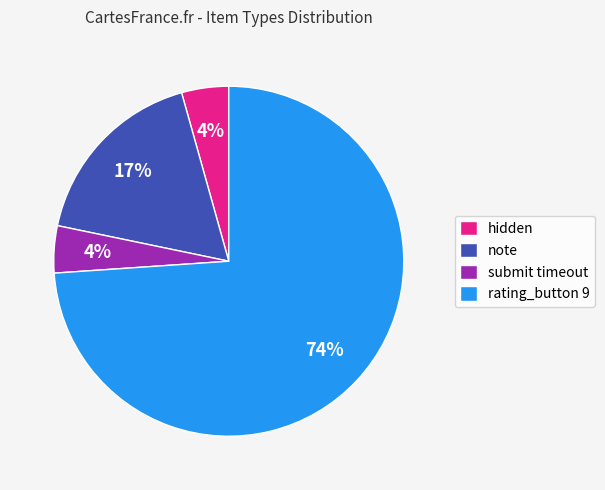

Count the number of slices in the pie.

4